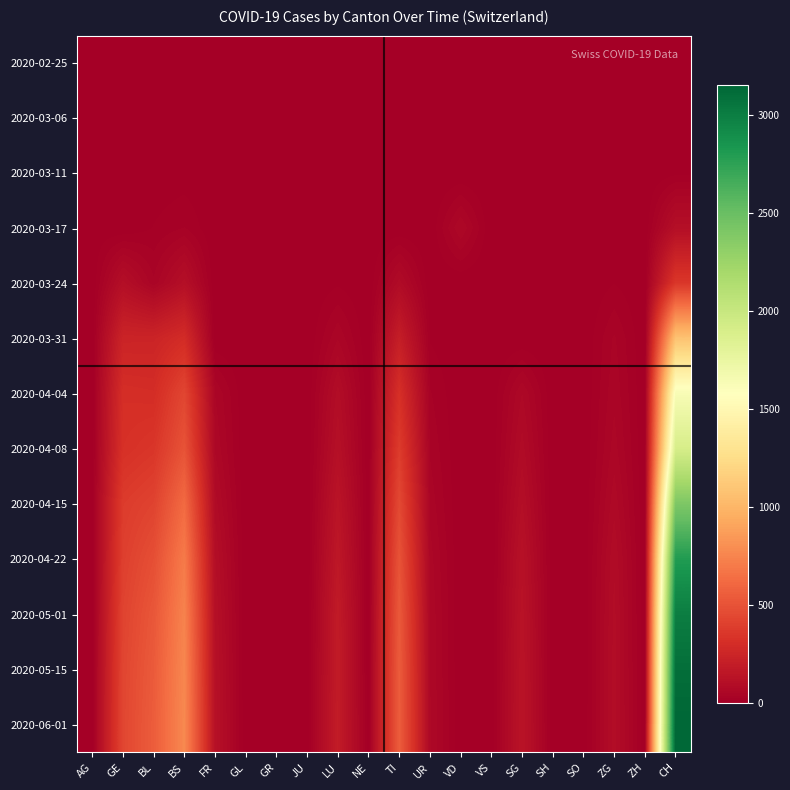

Count the number of data series in this chart.

13